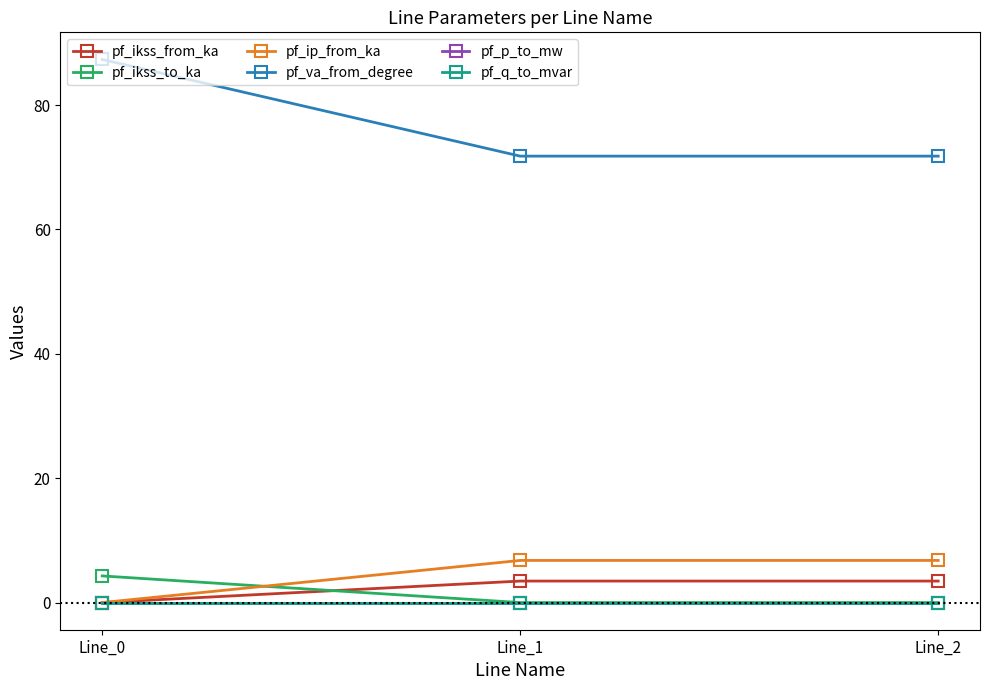

Reading left to right, transcribe all the data shown in this chart.

pf_ikss_from_ka: Line_0=0.0	Line_1=3.5	Line_2=3.5
pf_ikss_to_ka: Line_0=4.3	Line_1=0.0	Line_2=0.0
pf_ip_from_ka: Line_0=0.0	Line_1=6.8	Line_2=6.8
pf_va_from_degree: Line_0=87.3	Line_1=71.8	Line_2=71.8
pf_p_to_mw: Line_0=-0.0	Line_1=0.0	Line_2=0.0
pf_q_to_mvar: Line_0=-0.0	Line_1=-0.0	Line_2=-0.0